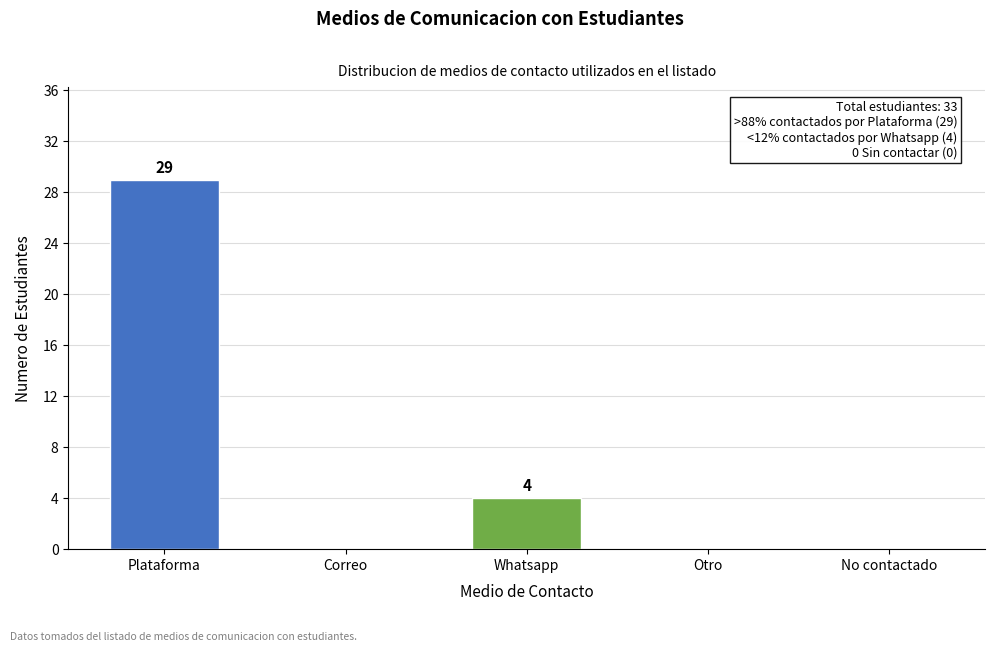

Reading left to right, list all the values displayed in this chart.

Plataforma=29	Correo=0	Whatsapp=4	Otro=0	No contactado=0